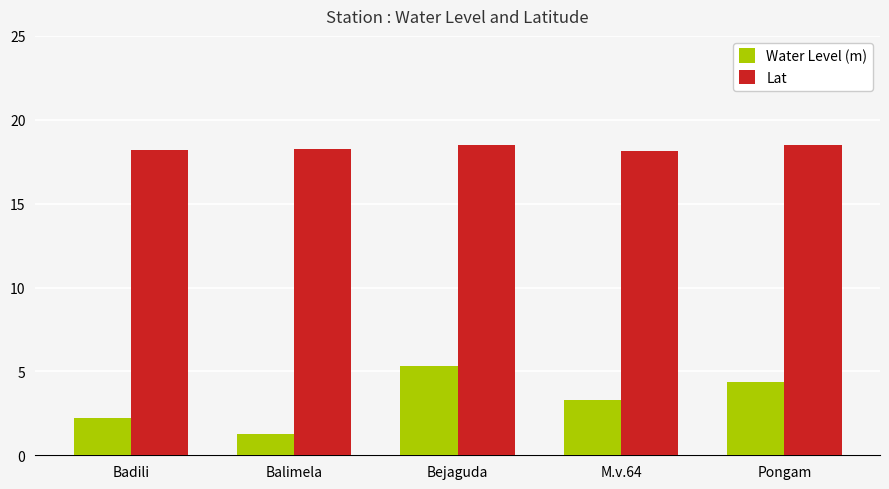

At Pongam, list the series in order from largest to smallest.

Lat, Water Level (m)